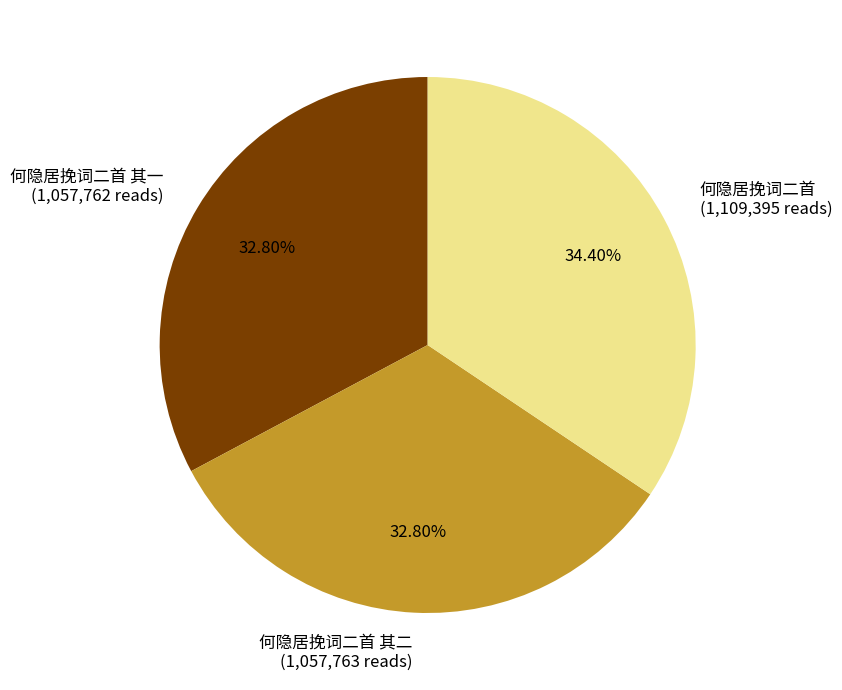

Combined, do 何隐居挽词二首 其二 (1,057,763 reads) and 何隐居挽词二首 其一 (1,057,762 reads) account for over 50%?

Yes